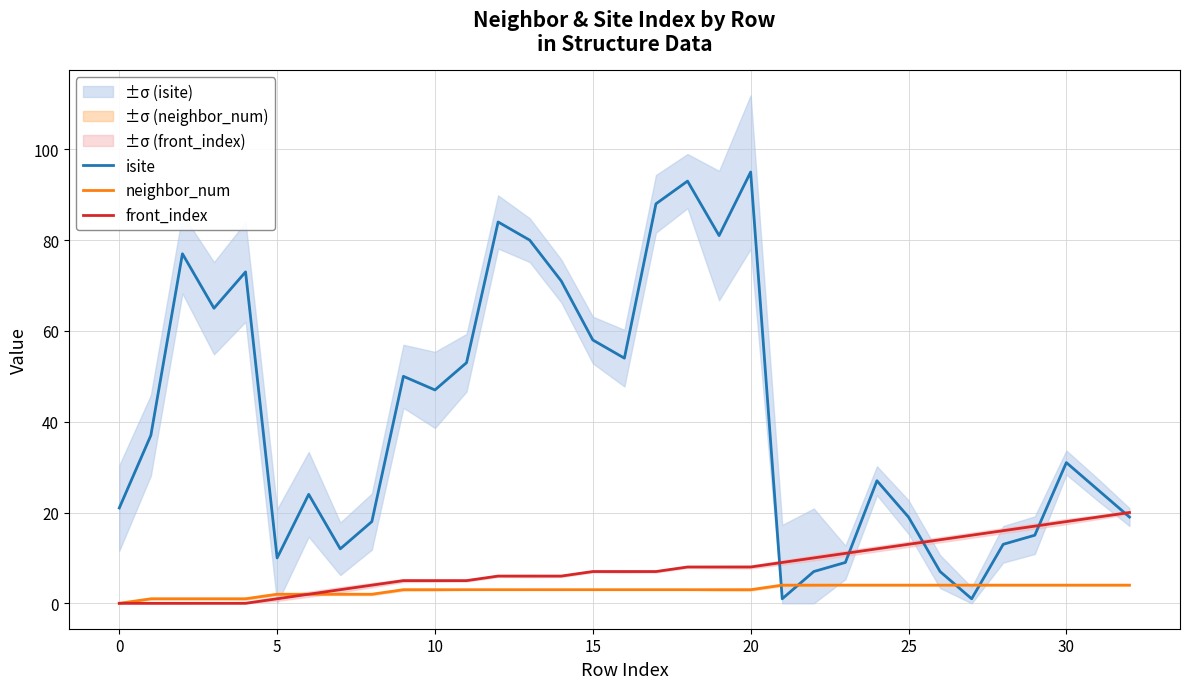

What is the sum of the neighbor_num values at 15 and 14?

6